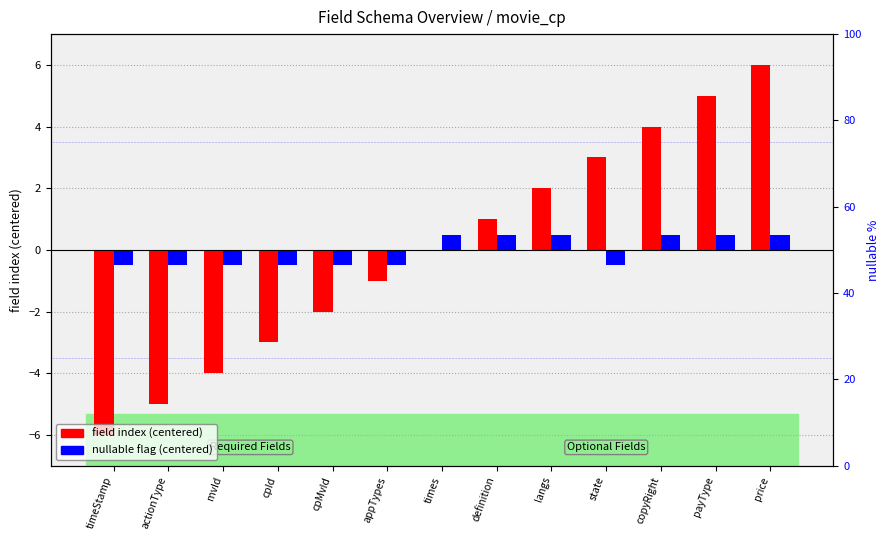

At payType, list the series in order from smallest to largest.

nullable flag (centered), field index (centered)